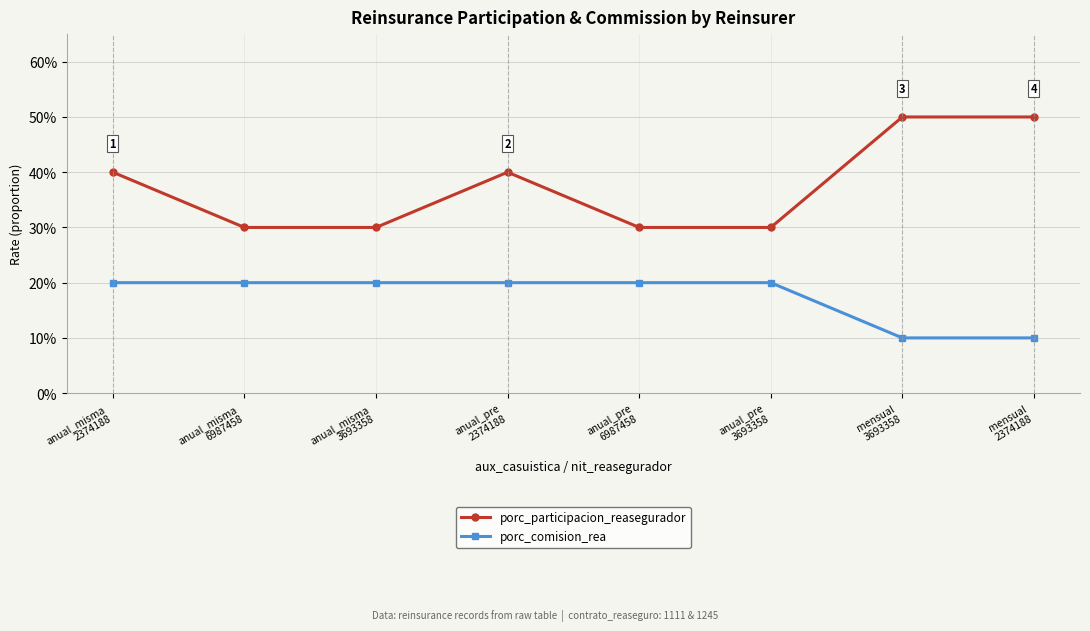

Which category has the lowest value in the porc_comision_rea series?

mensual
3693358